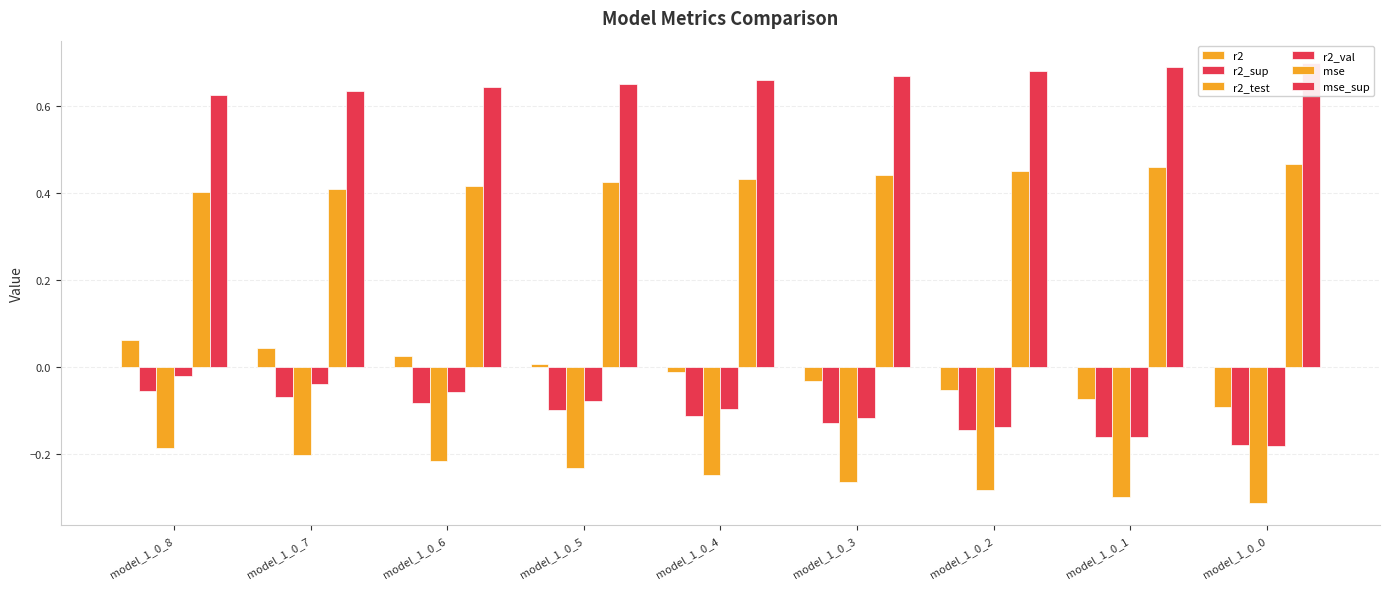

At which category is the sum across all series the highest?

model_1_0_8